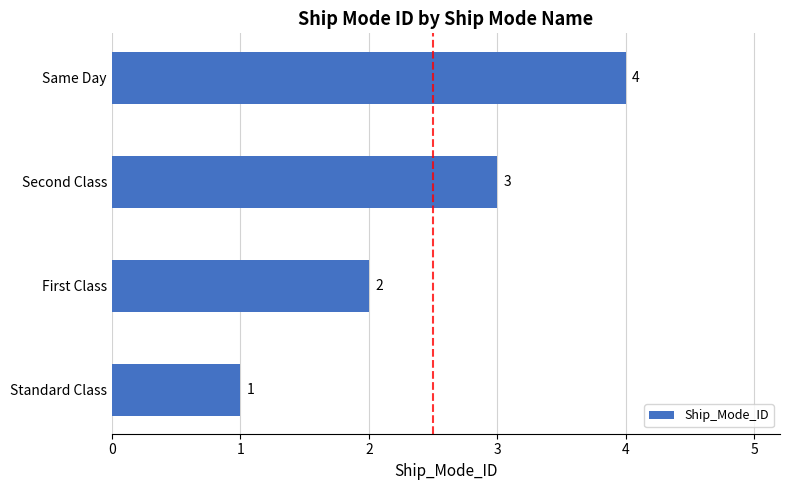

What is the minimum value shown in the chart?

1